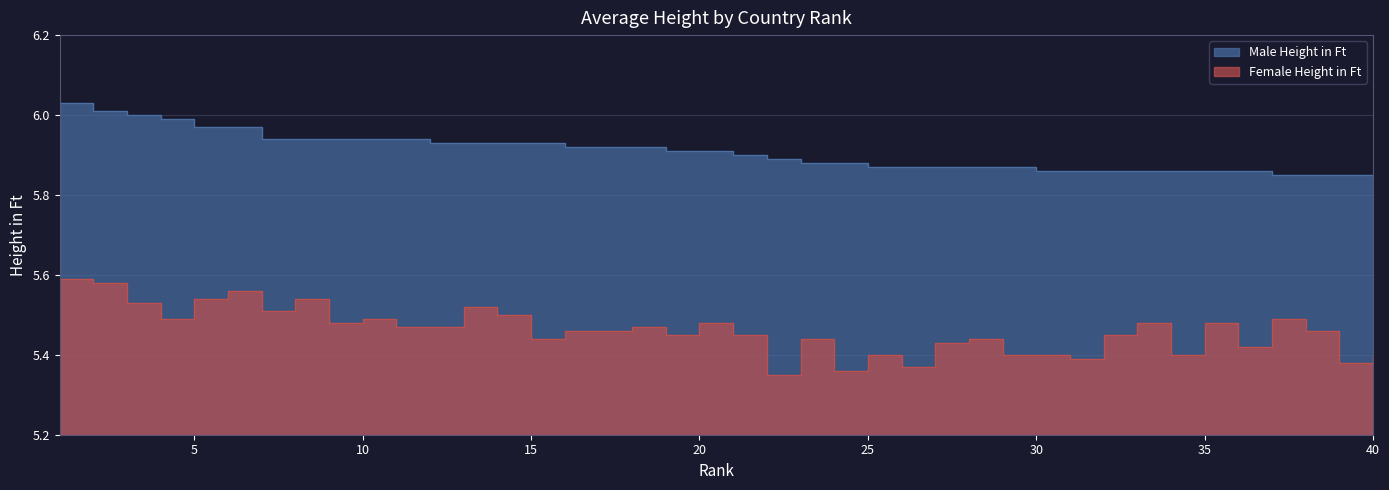

Reading right to left, extract all data points from this chart.

Male Height in Ft: 5.8	5.8	5.8	5.8	5.9	5.9	5.9	5.9	5.9	5.9	5.9	5.9	5.9	5.9	5.9	5.9	5.9	5.9	5.9	5.9	5.9	5.9	5.9	5.9	5.9	5.9	5.9	5.9	5.9	5.9	5.9	5.9	5.9	5.9	6.0	6.0	6.0	6.0	6.0	6.0
Female Height in Ft: 5.4	5.4	5.5	5.5	5.4	5.5	5.4	5.5	5.5	5.4	5.4	5.4	5.4	5.4	5.4	5.4	5.4	5.4	5.3	5.5	5.5	5.5	5.5	5.5	5.5	5.4	5.5	5.5	5.5	5.5	5.5	5.5	5.5	5.5	5.6	5.5	5.5	5.5	5.6	5.6